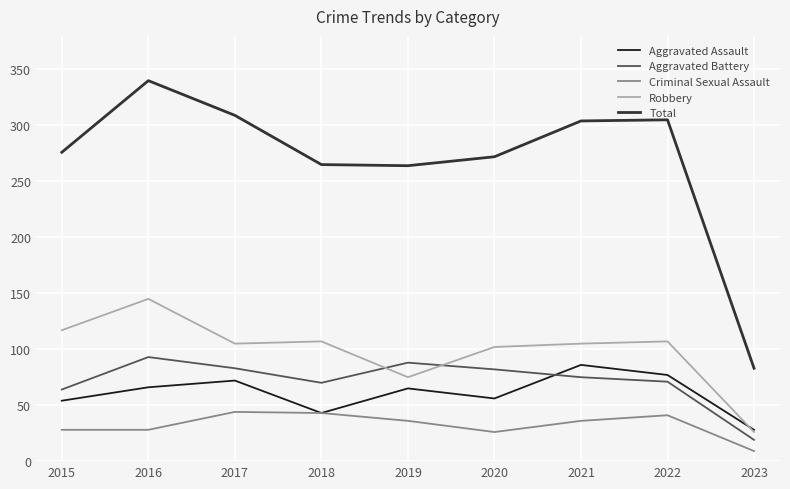

Which series has the widest spread of values?

Total